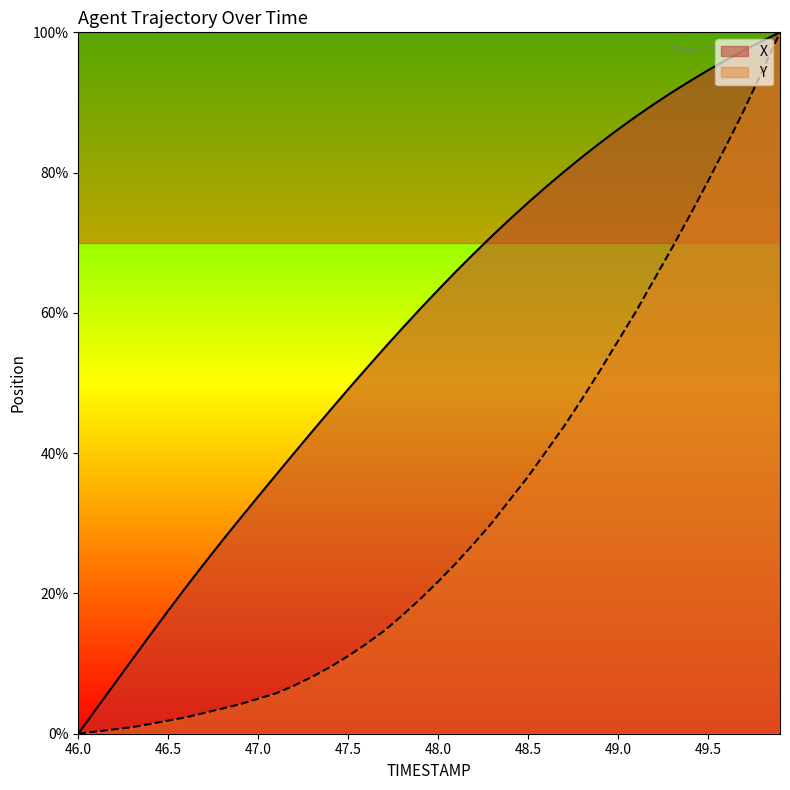

Which series has the largest total across all categories?

X